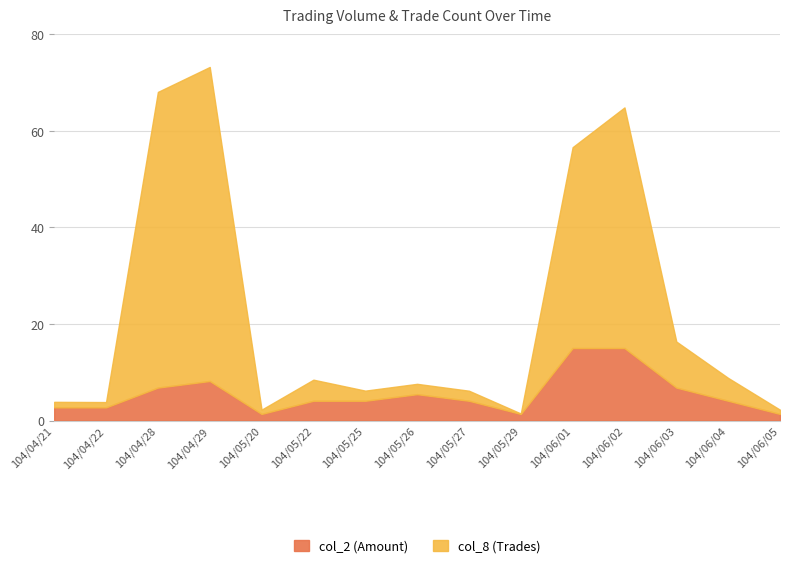

True or false: col_2 (Amount) and col_8 (Trades) intersect in this chart.

False